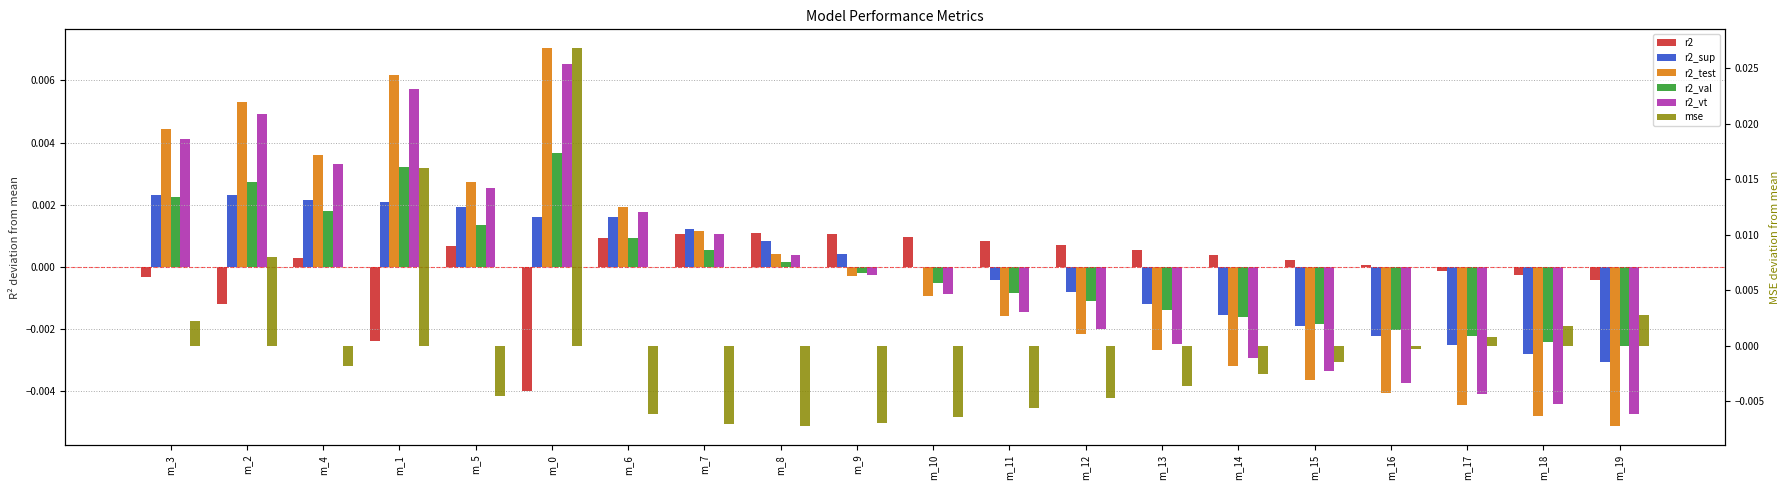

Is it true that r2_test equals -0.0 at m_14?

True